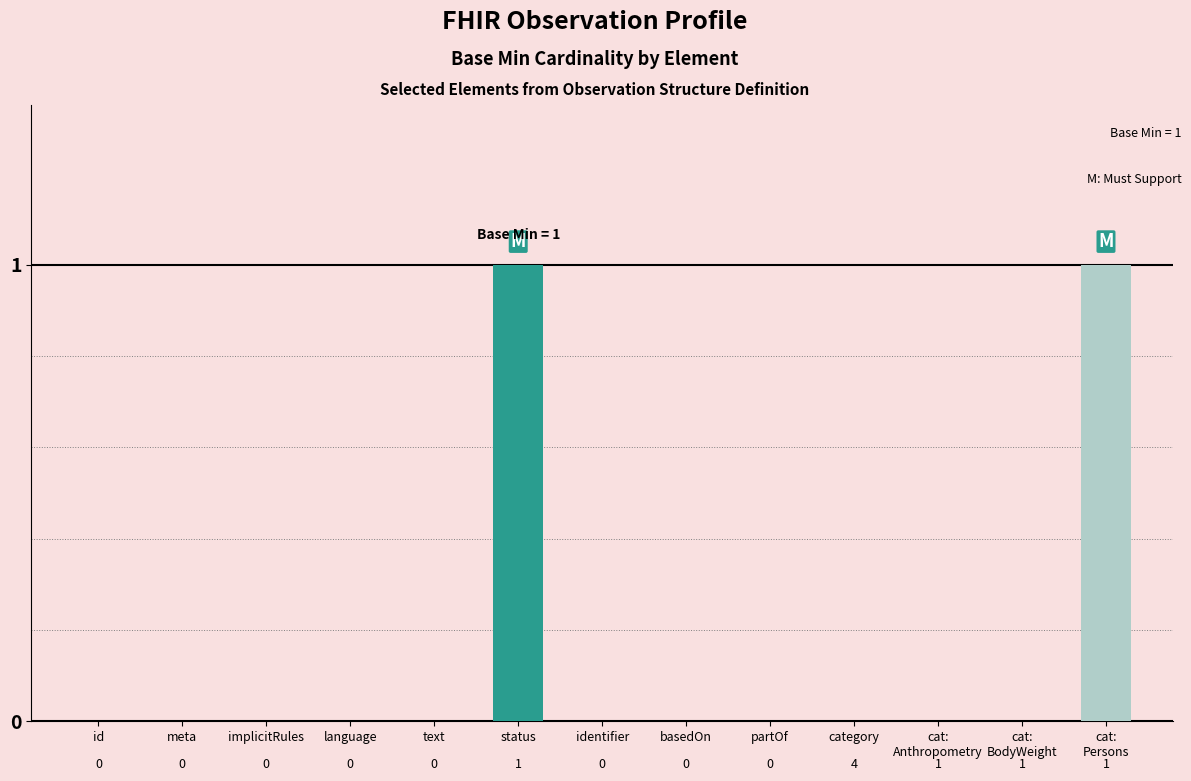

True or false: the data shows 1 at cat:
Persons.

True